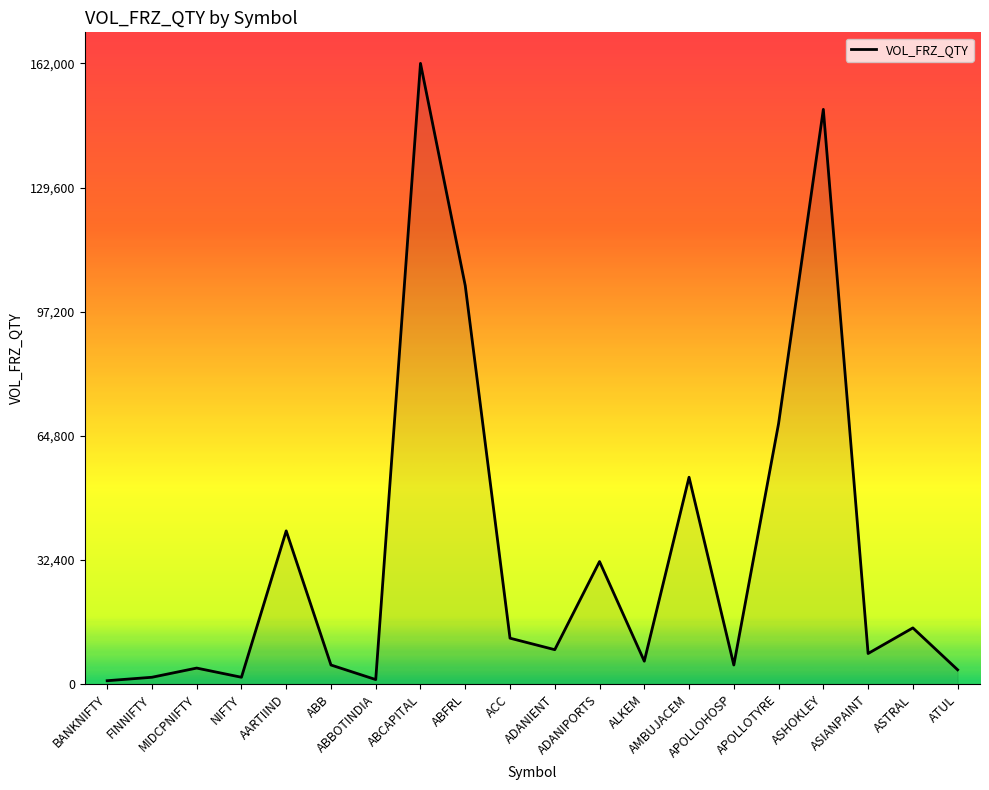

What is the greatest value displayed?

162000